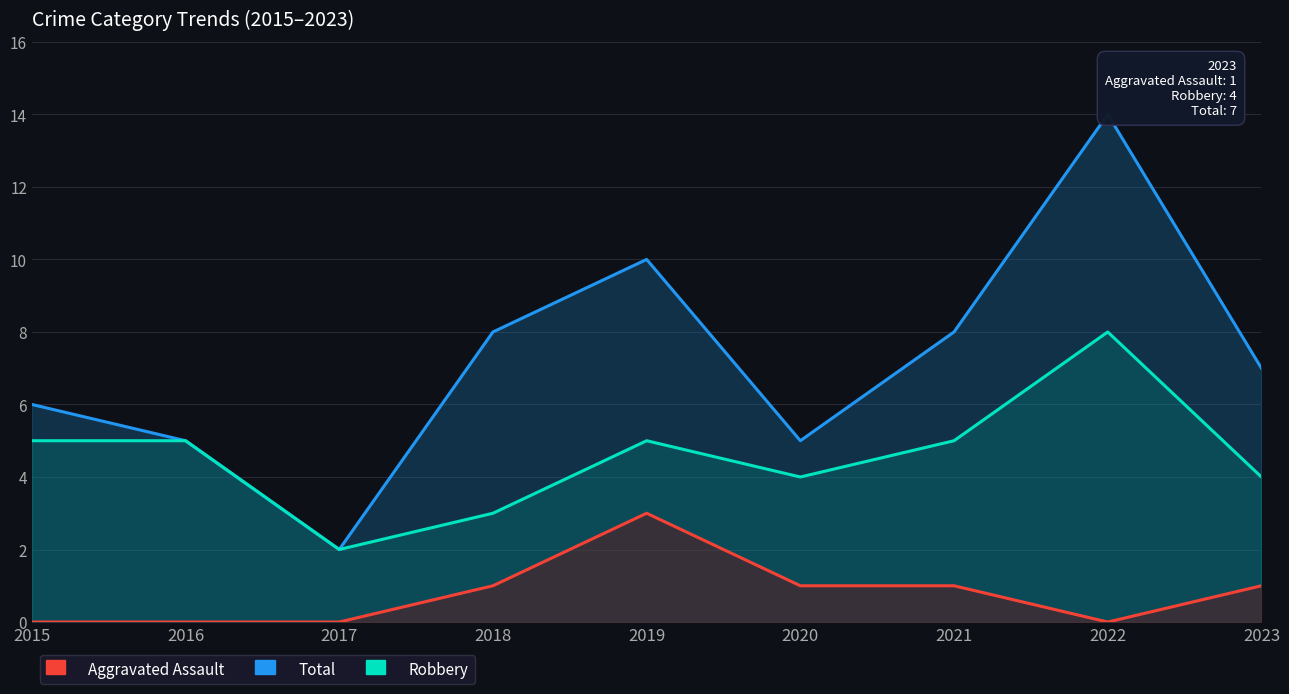

Reading right to left, what are all the values shown in this chart?

Total: 7	14	8	5	10	8	2	5	6
Robbery: 4	8	5	4	5	3	2	5	5
Aggravated Assault: 1	0	1	1	3	1	0	0	0